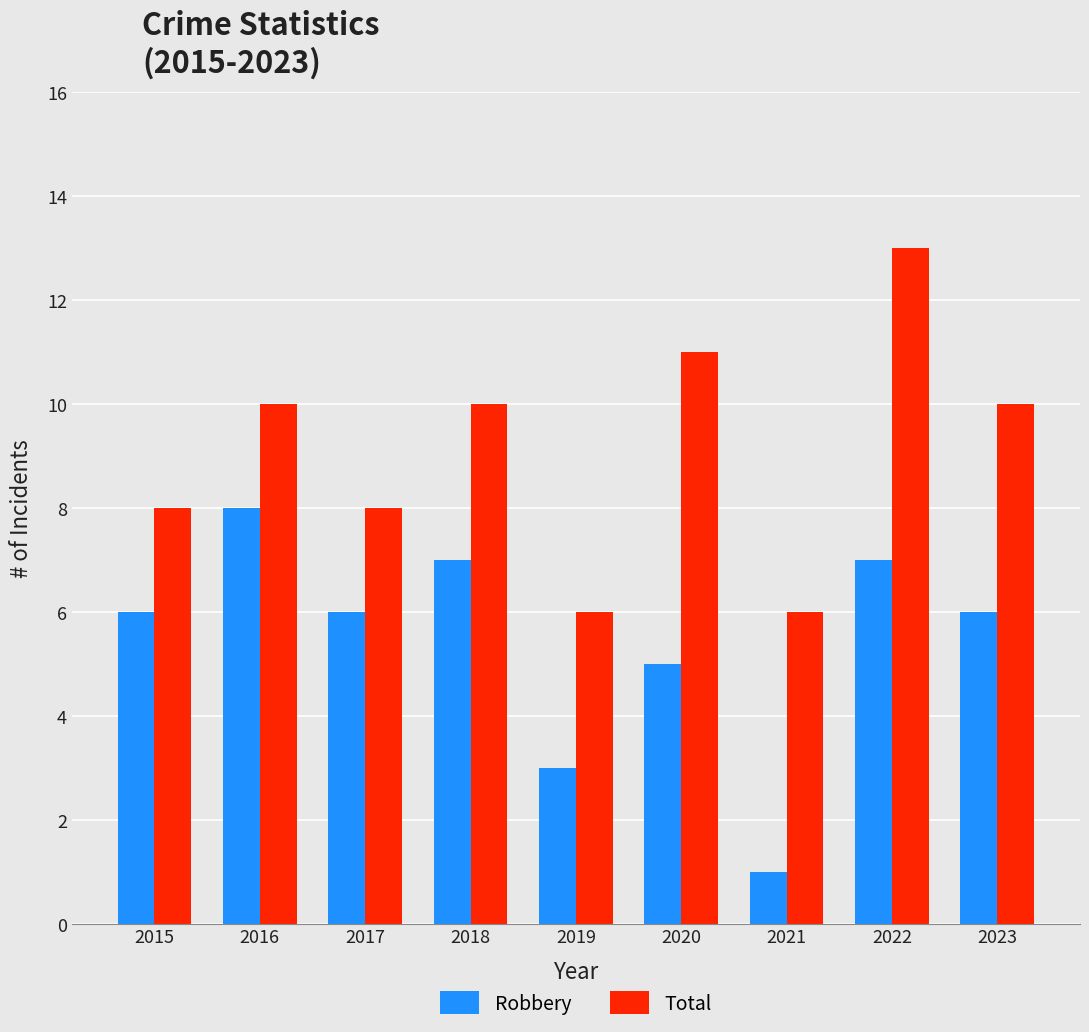

Which series has the largest total across all categories?

Total